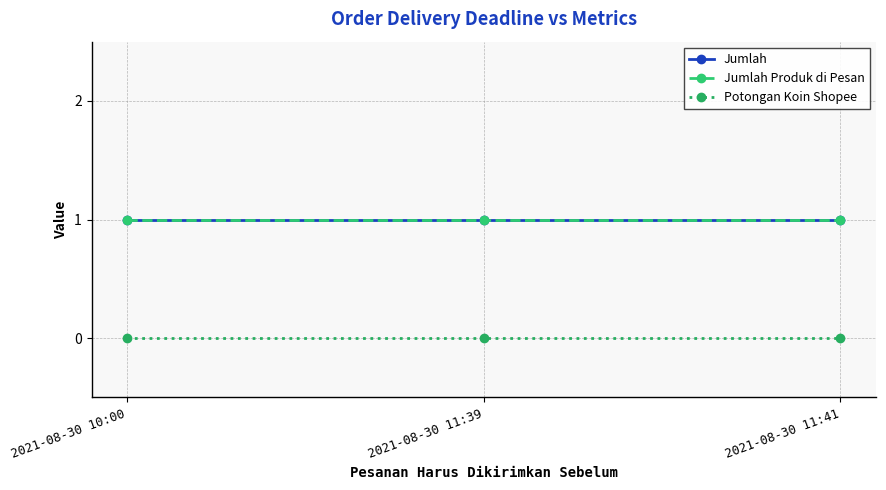

Does the chart have visible grid lines?

Yes